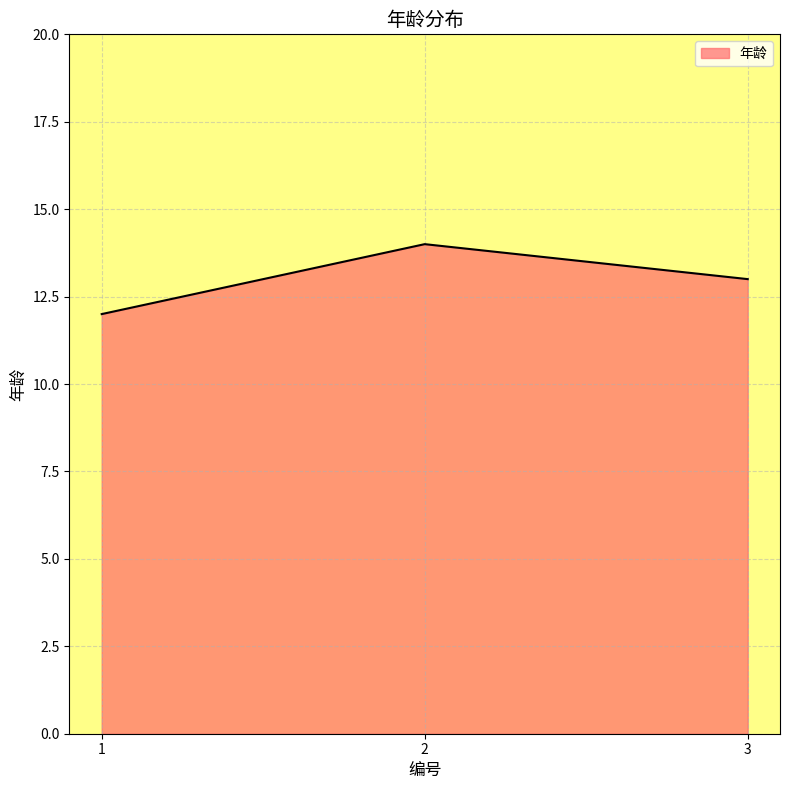

Approximately how many times larger is the value at 1 compared to 3?

0.9